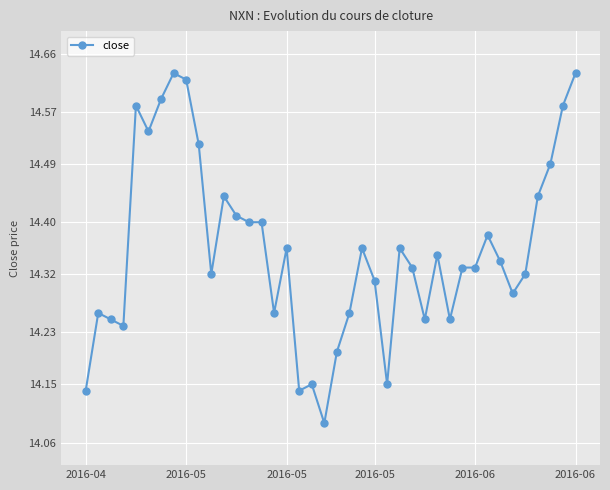

What is the difference between the second highest and minimum values?

0.5